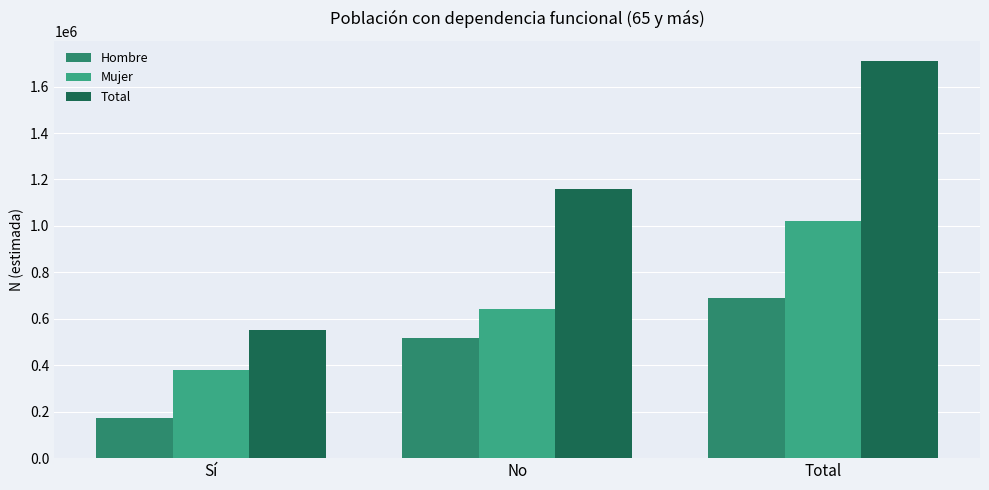

Rank the series by their maximum value, from highest to lowest.

Total, Mujer, Hombre